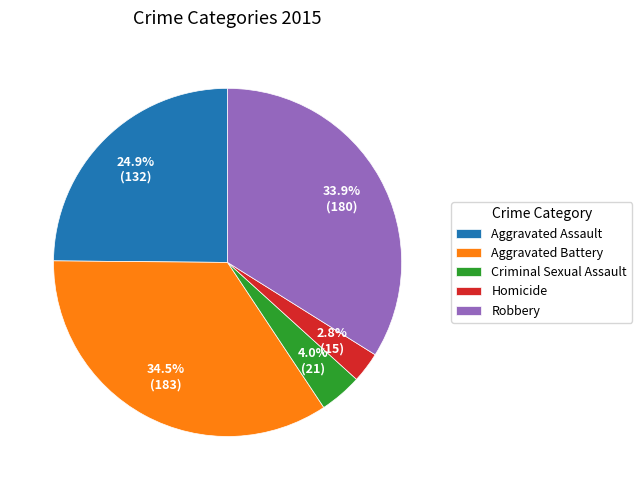

Between Homicide and Aggravated Battery, which is larger?

Aggravated Battery